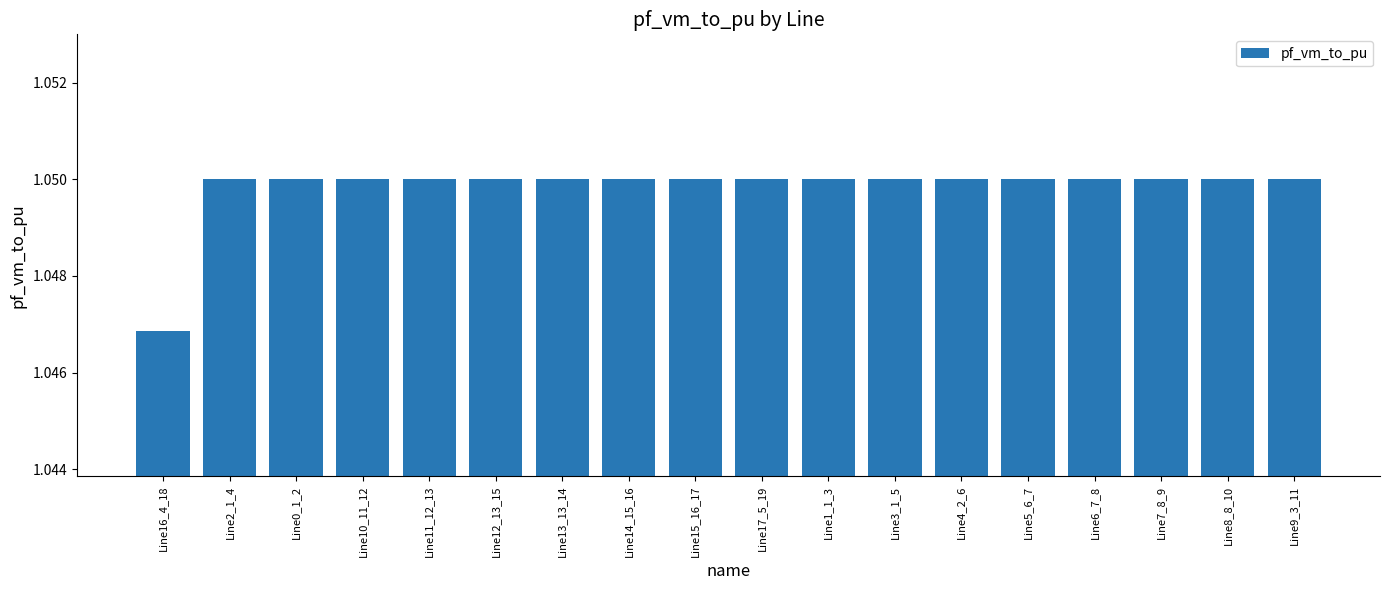

What is the sum of all values?

18.9